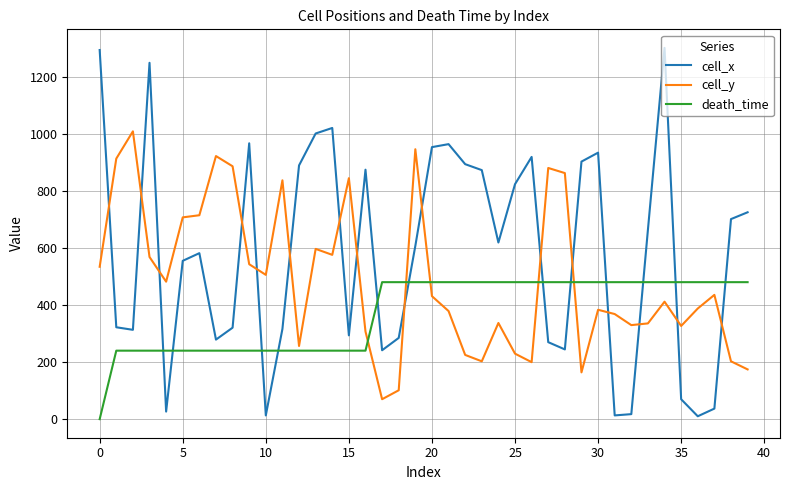

How many interior local peaks does the cell_x series have?

9